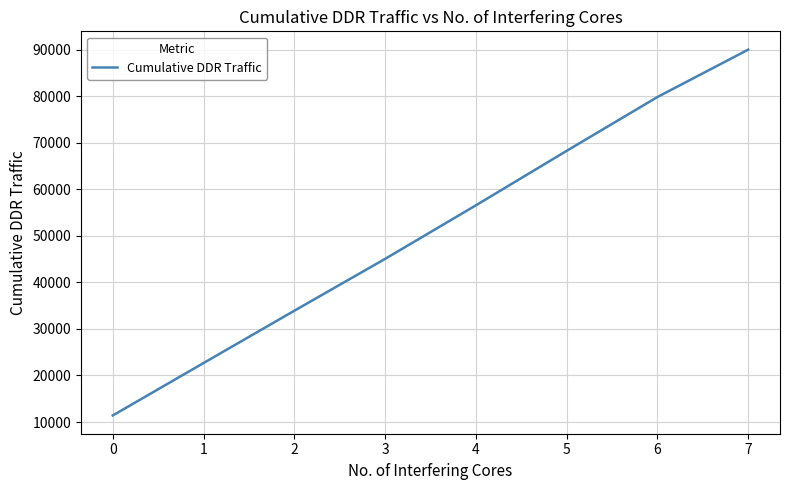

What value does the data have at 3, to the nearest 10?

45040